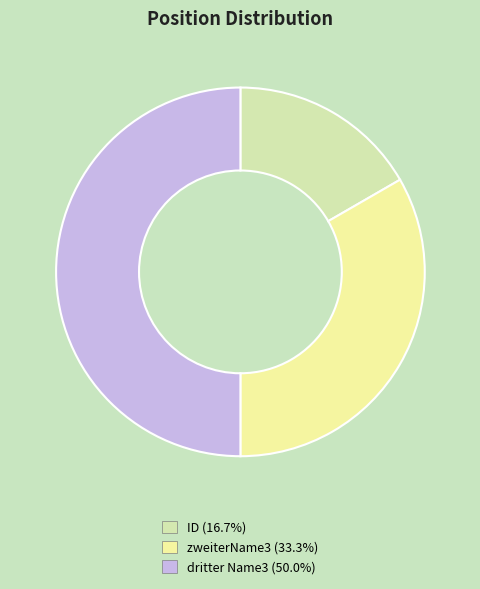

Is there any slice that represents more than half of the pie?

No